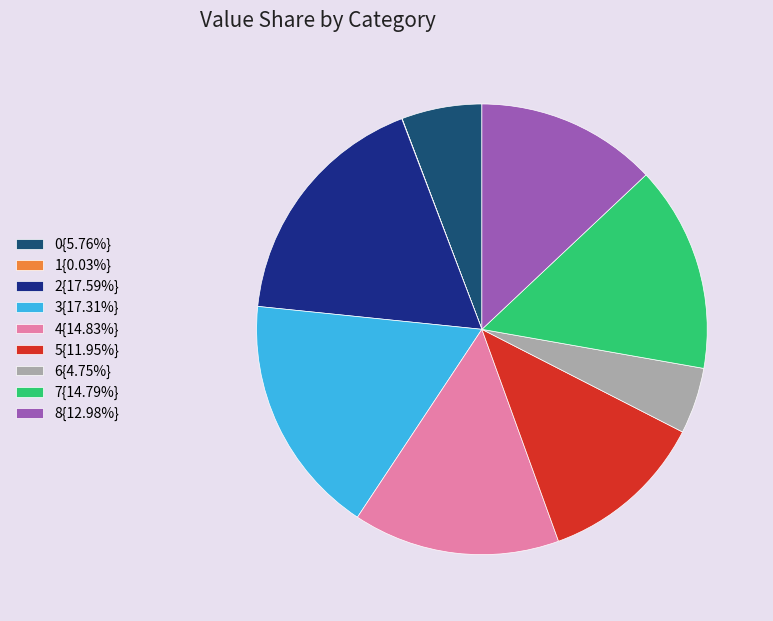

Do 3{17.31%} and 2{17.59%} together represent more than half of the pie?

No